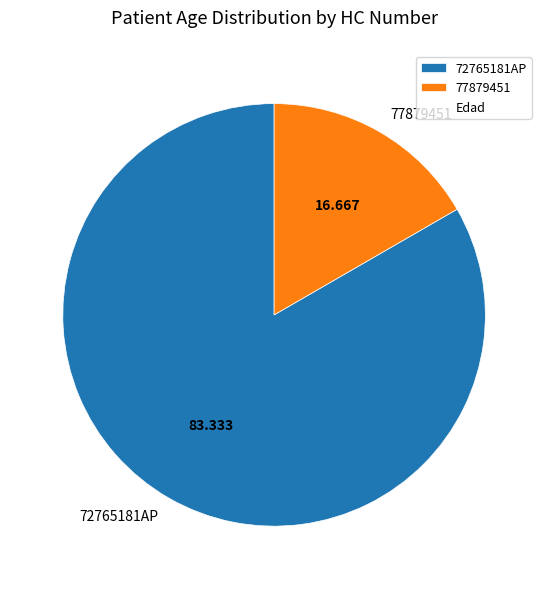

What is the smallest slice in the pie chart?

77879451